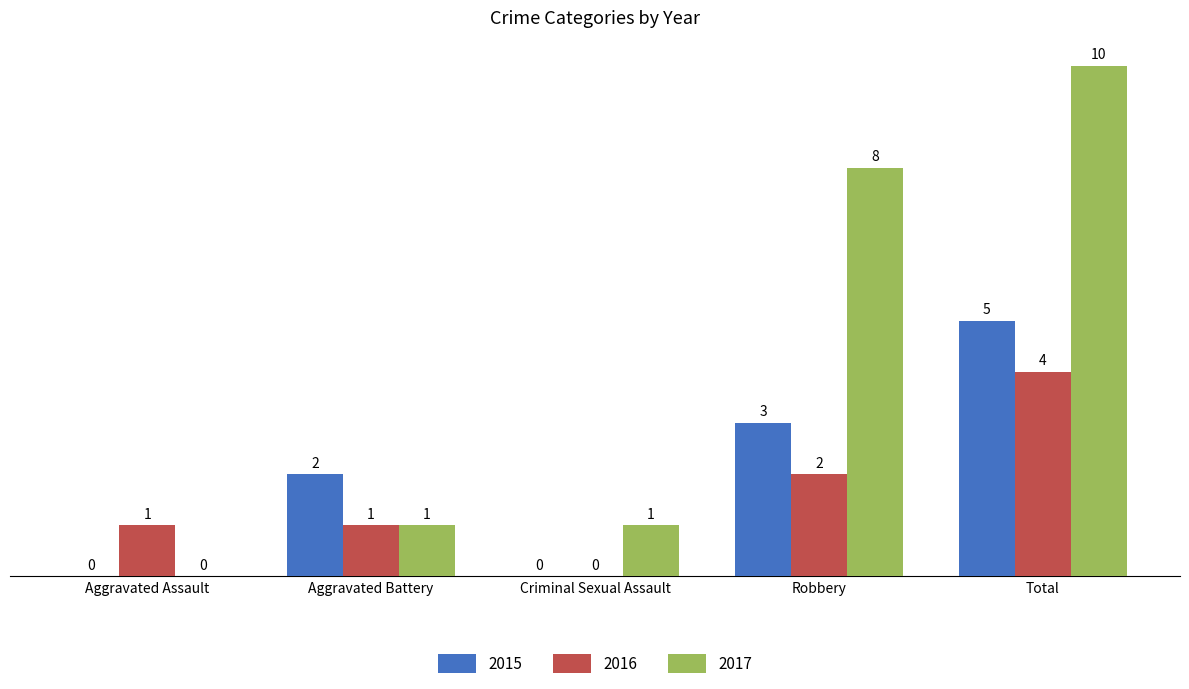

What is the total value across all series at Criminal Sexual Assault?

1